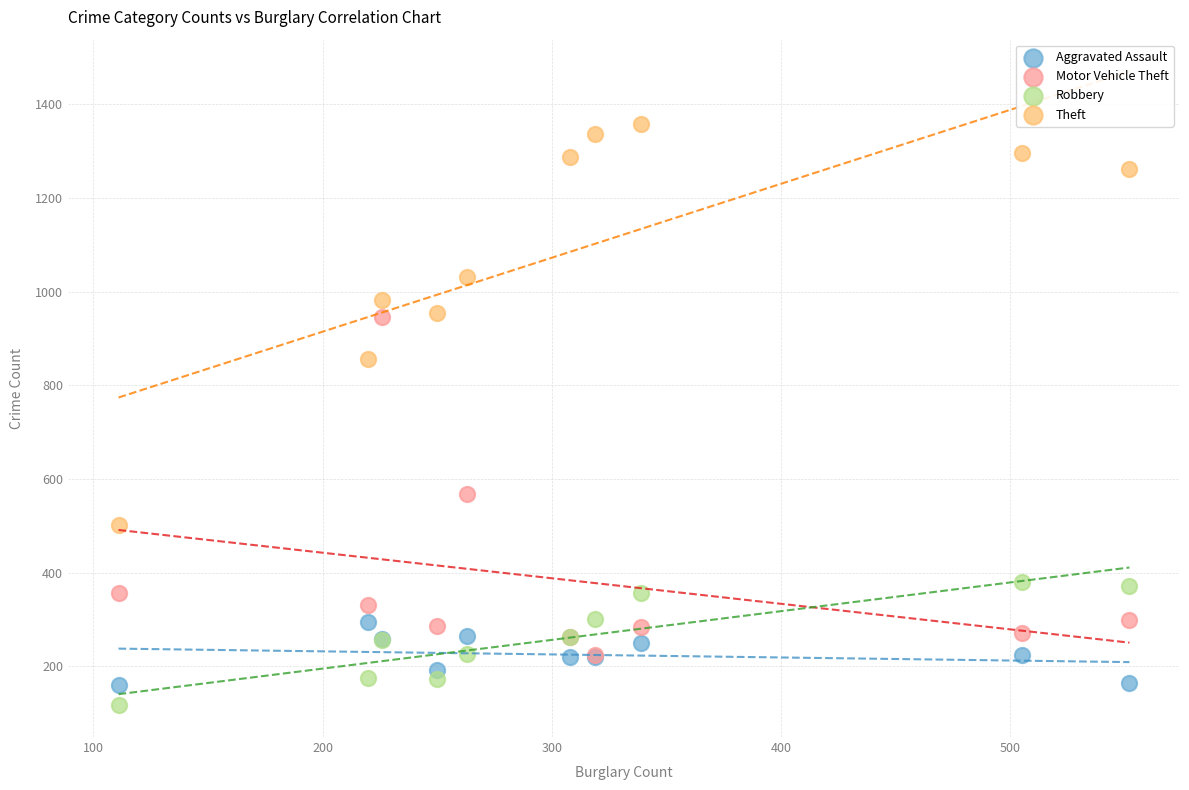

Across all series, what Y value is closest to 738?

856